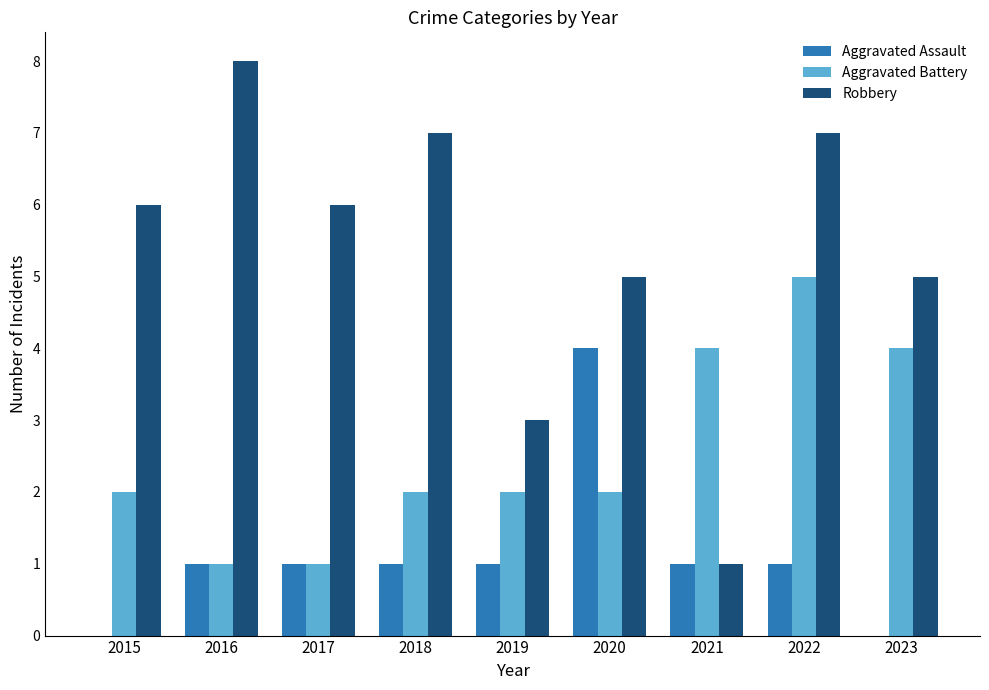

What value does the Robbery series have at 2017?

6